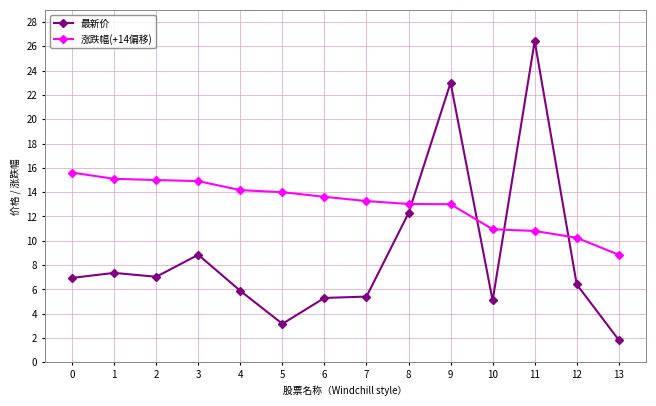

True or false: 涨跌幅(+14偏移) and 最新价 intersect in this chart.

True